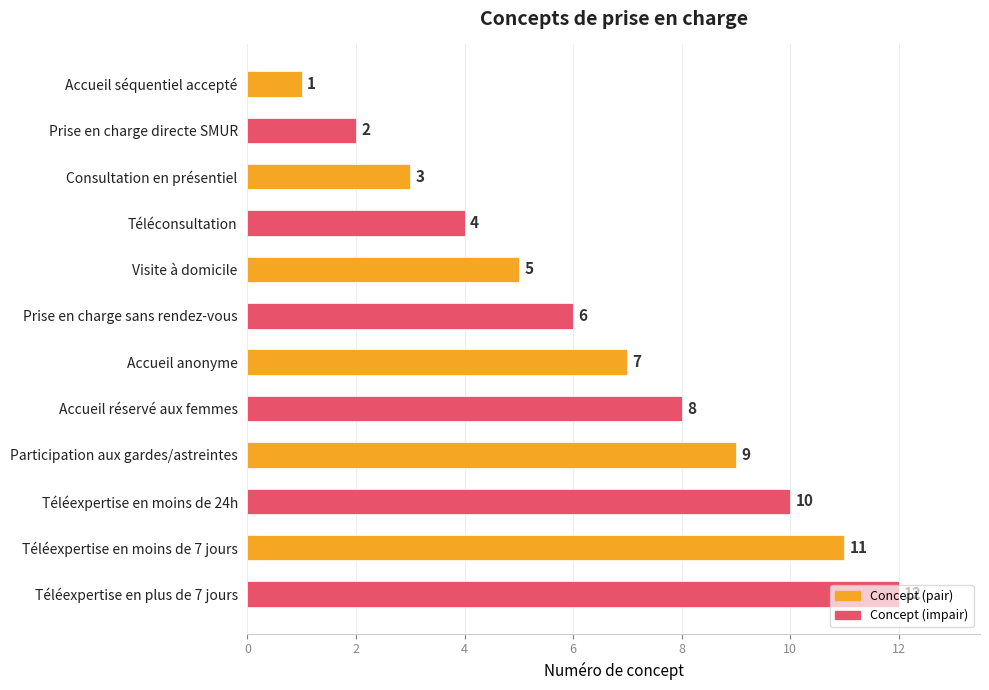

What is the label of the 5th bar from the top?

Visite à domicile